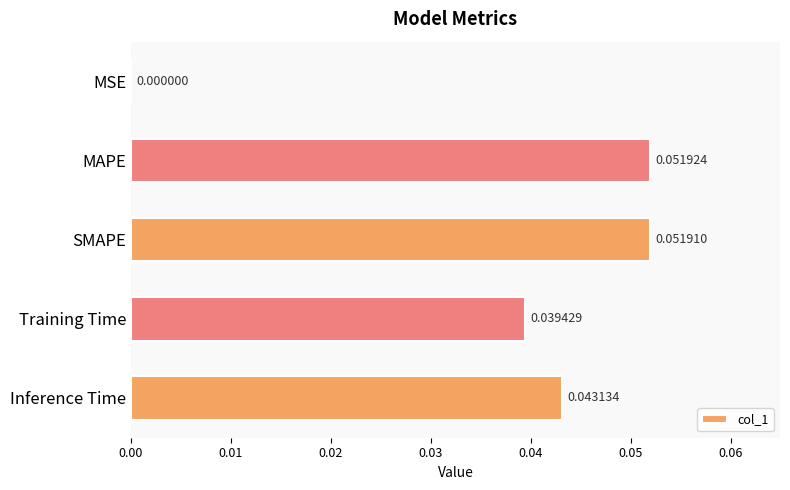

Where is the data nearest to the value 0?

MSE